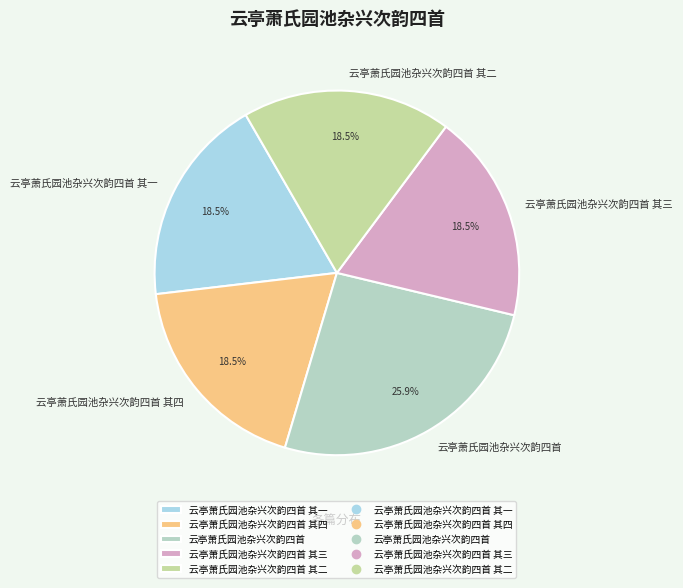

How many slices are in this pie chart?

5